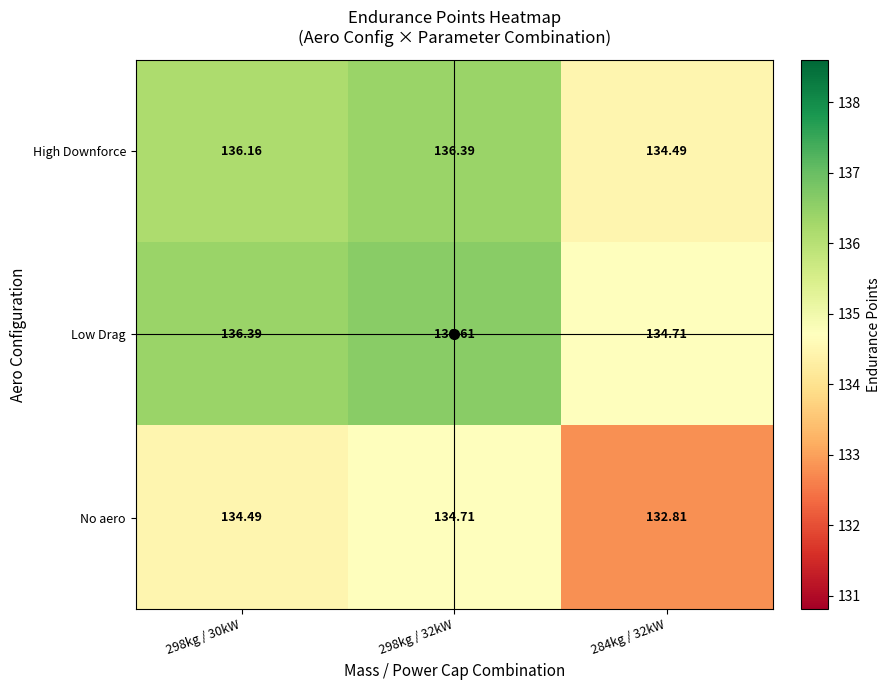

At 298kg / 30kW, list the series in order from smallest to largest.

No aero, High Downforce, Low Drag